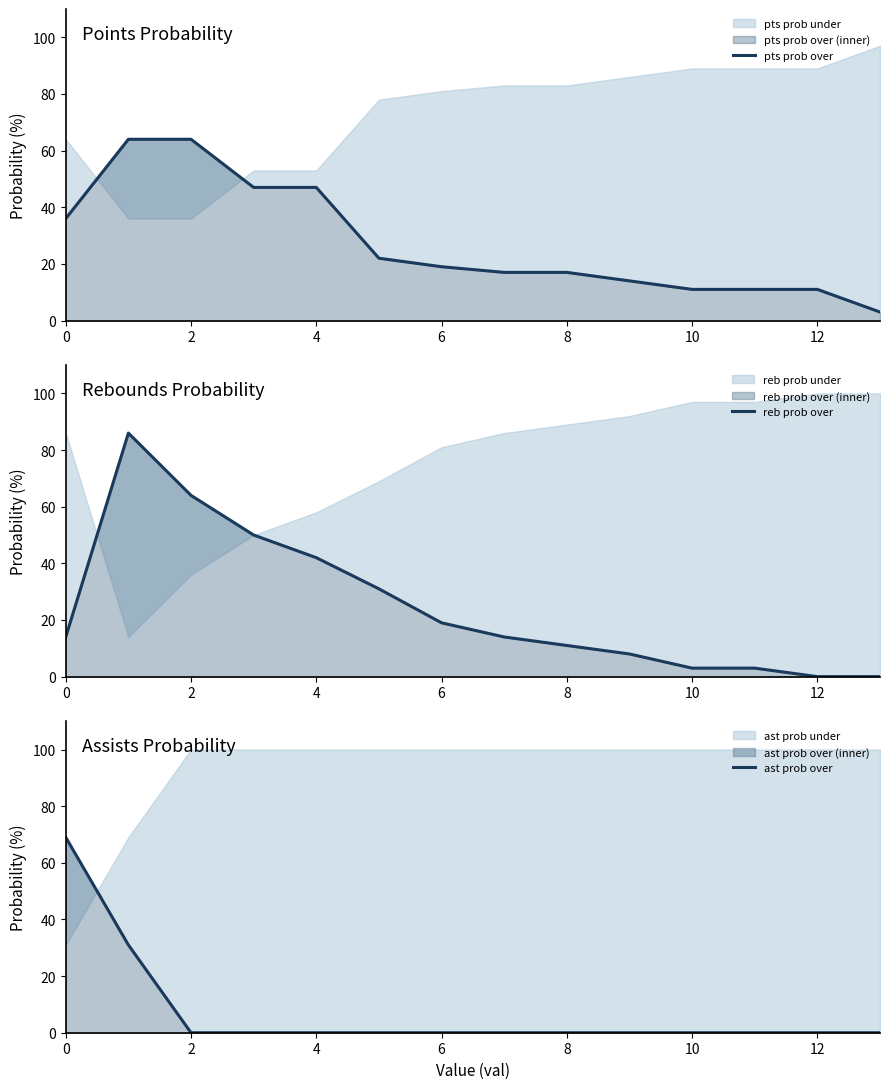

The ast prob over series shows 0 at 4. True or false?

True